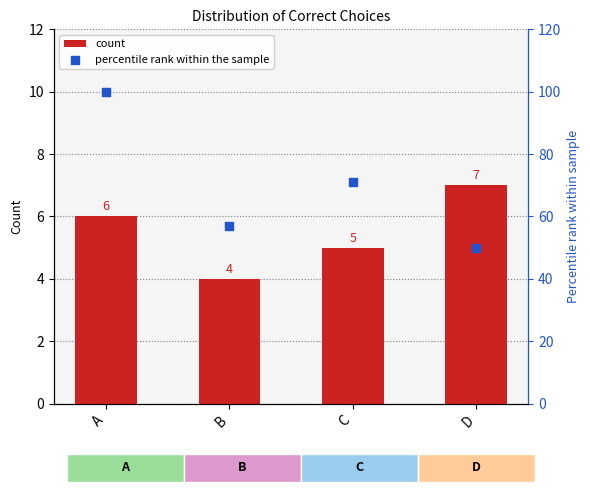

Which series has the largest Y range (max minus min)?

percentile rank within the sample